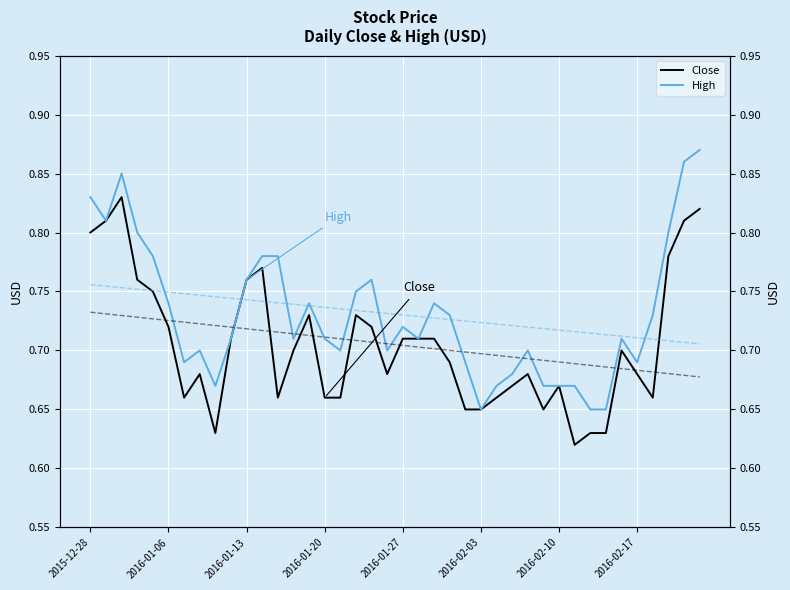

The value of High at 2016-02-17 is 0.4. True or false?

False